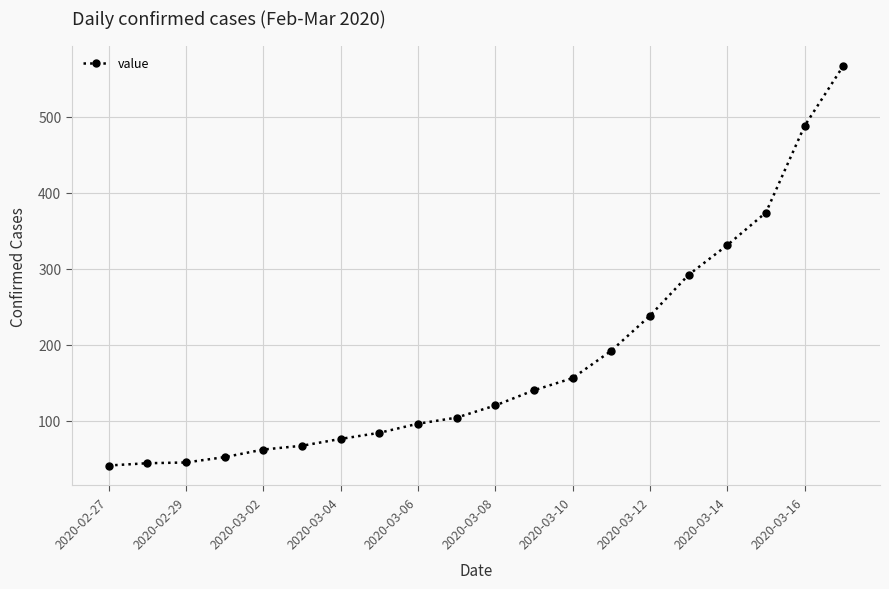

How many distinct data groups are displayed?

1